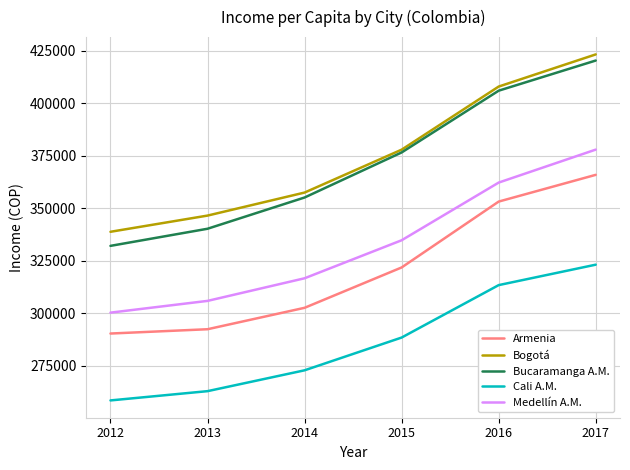

True or false: Armenia and Bucaramanga A.M. intersect in this chart.

False